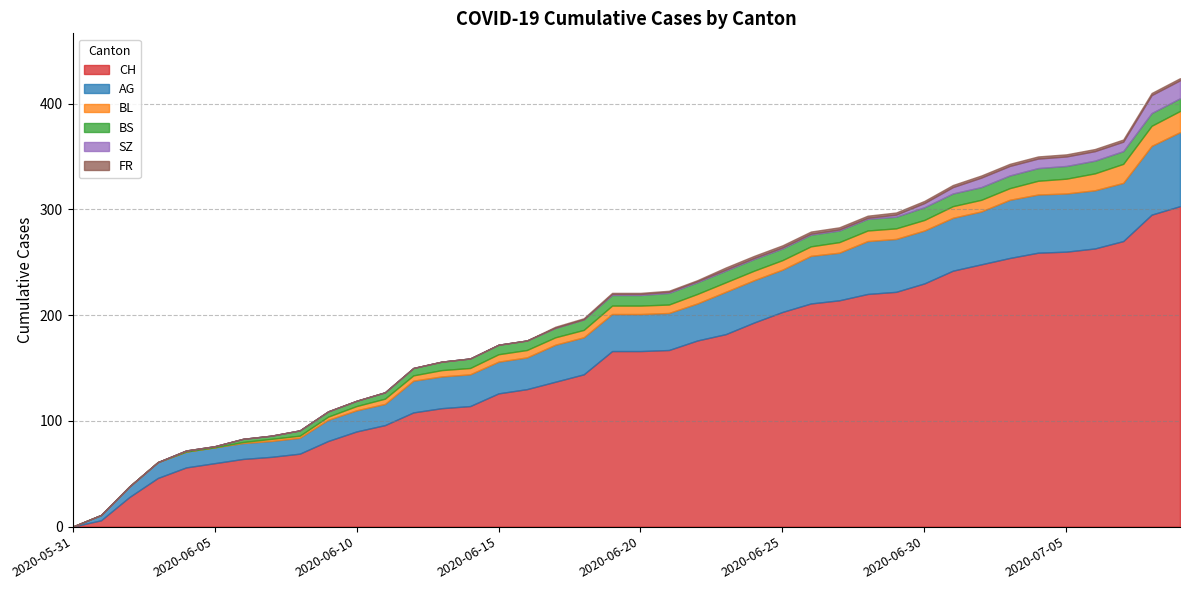

True or false: AG and CH intersect in this chart.

False